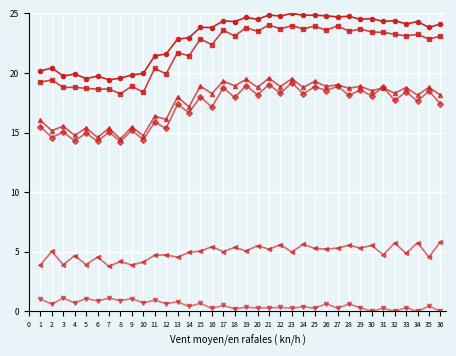

What is the greatest value displayed?

25.0